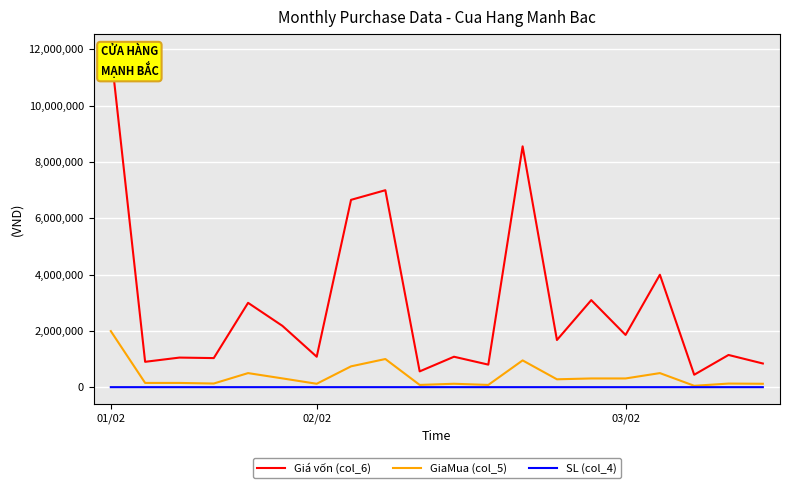

What are all the series names shown in the legend?

Giá vốn (col_6), GiaMua (col_5), SL (col_4)